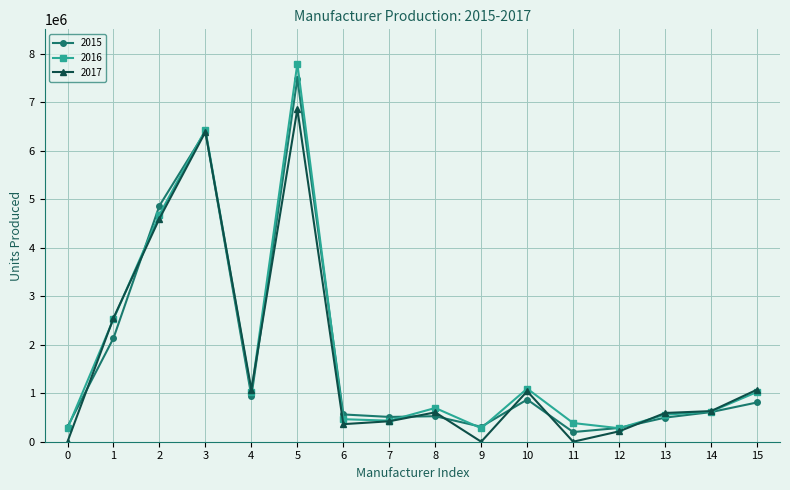

What is the maximum value shown in the chart?

7793066